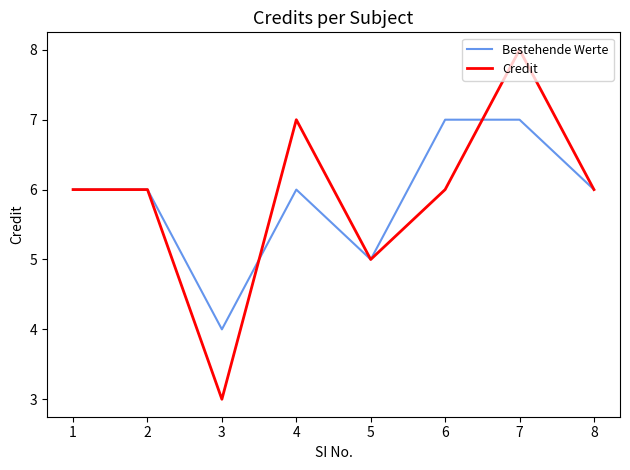

True or false: Credit has more than 1 interior local peaks.

True